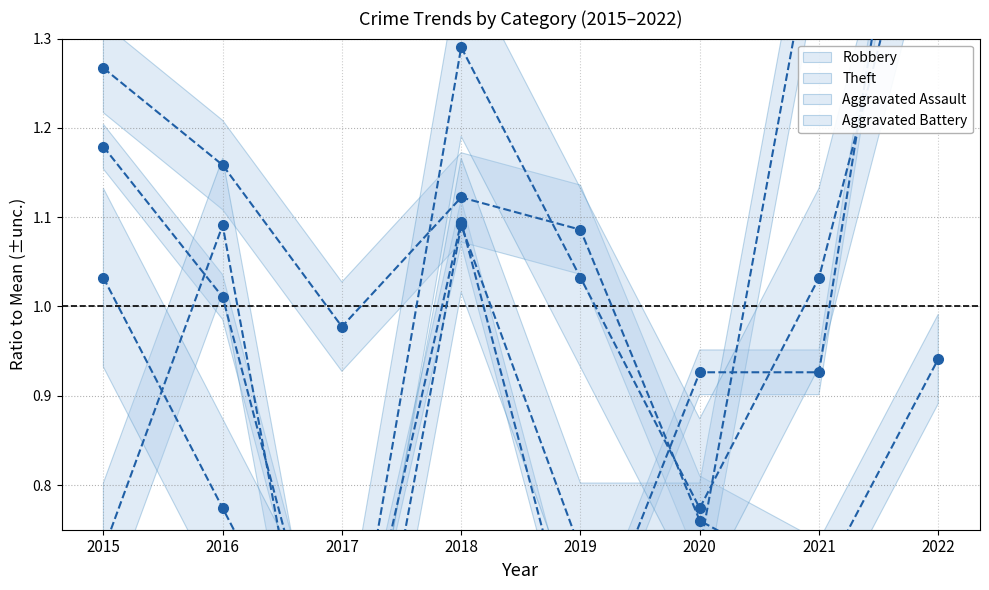

Read the Theft value at 2022.

0.9